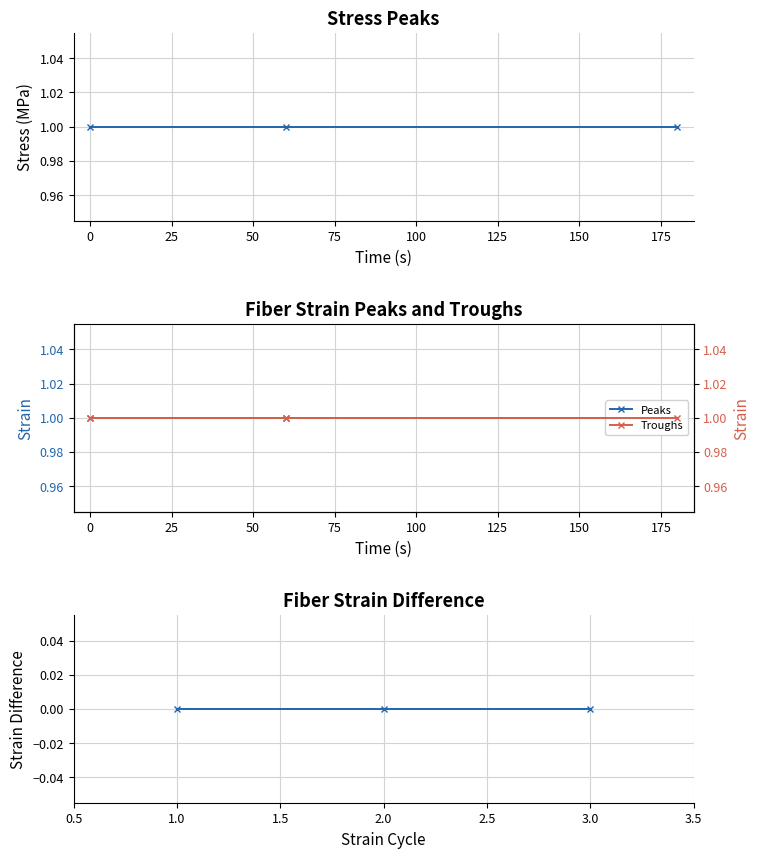

True or false: Value has a value of 1 at 25.

True